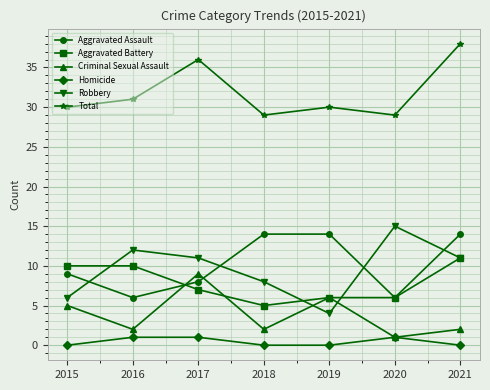

Where is the first local maximum for Total?

2017